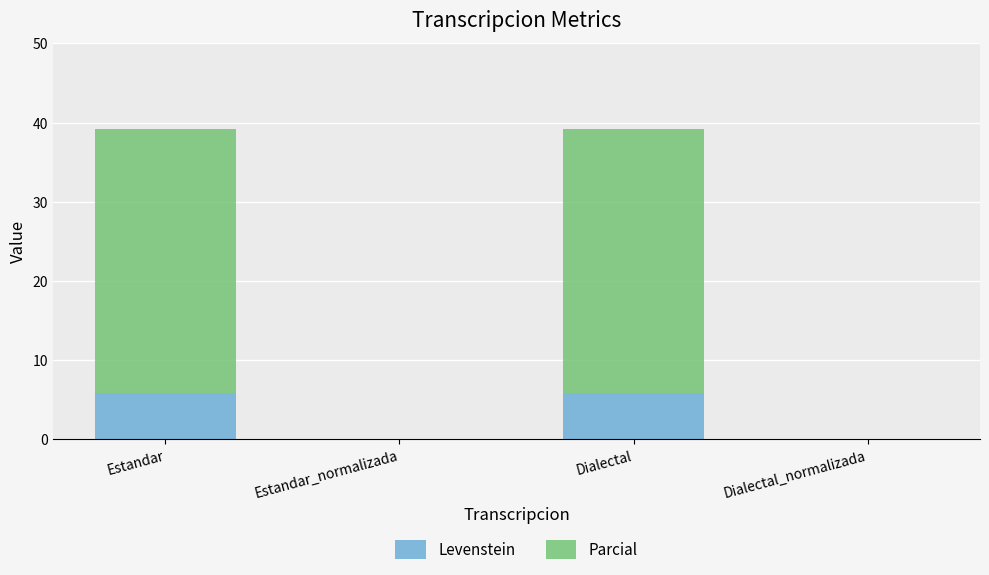

What is the total value across all series at Estandar?

39.2